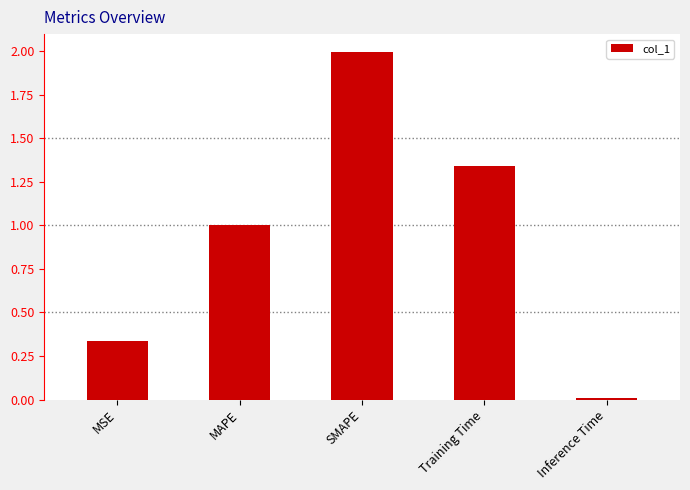

What is the change in value from MSE to Training Time?

+1.0